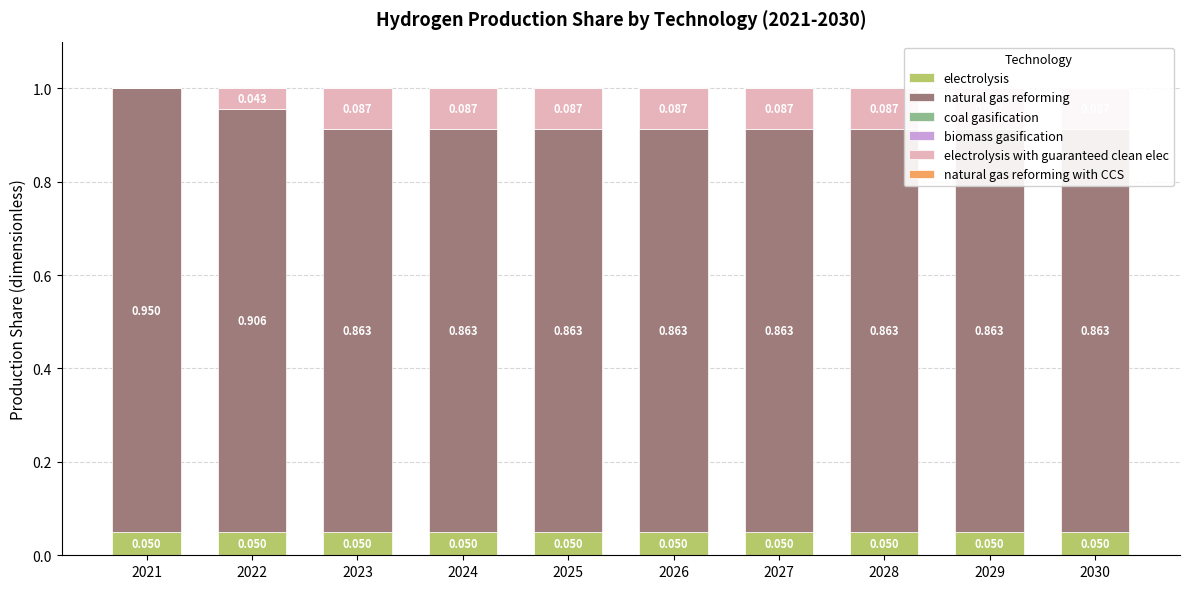

At which label does natural gas reforming reach its minimum?

2023